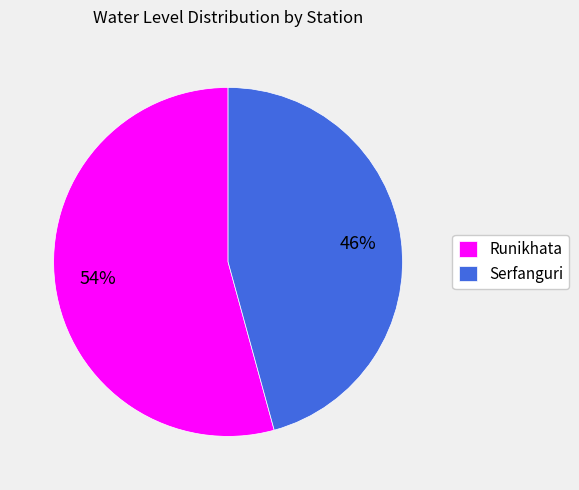

Which slice is the smallest?

Serfanguri